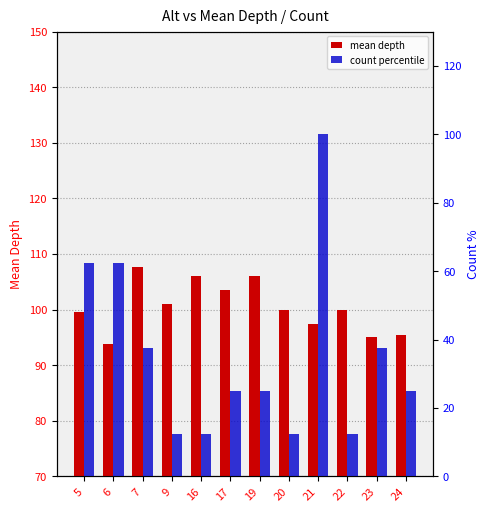

What is the difference between the second highest and second lowest values in the mean depth series?

11.0